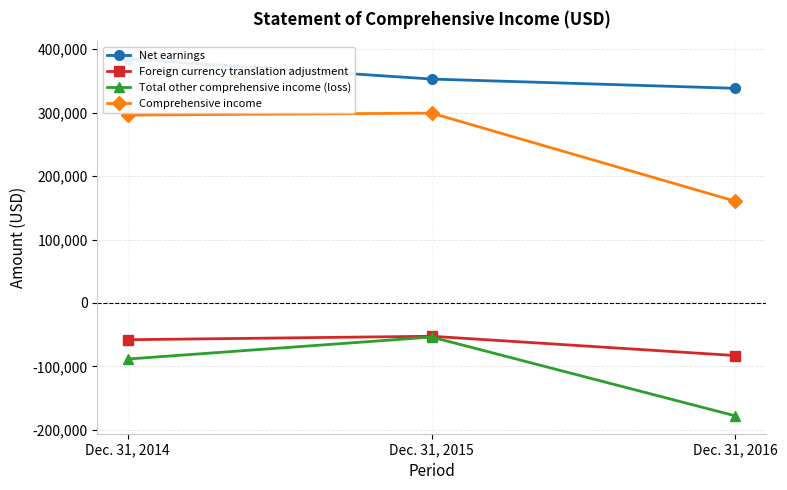

What is the smallest value displayed?

-177913